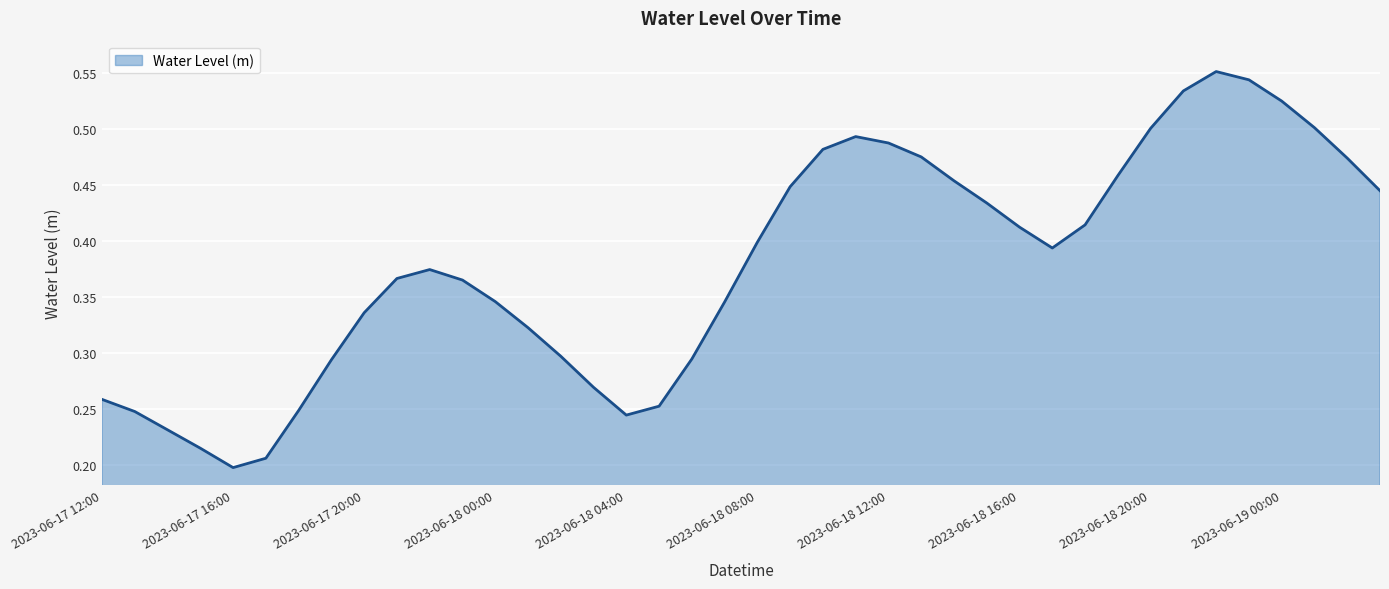

How many lines are shown in the chart?

1